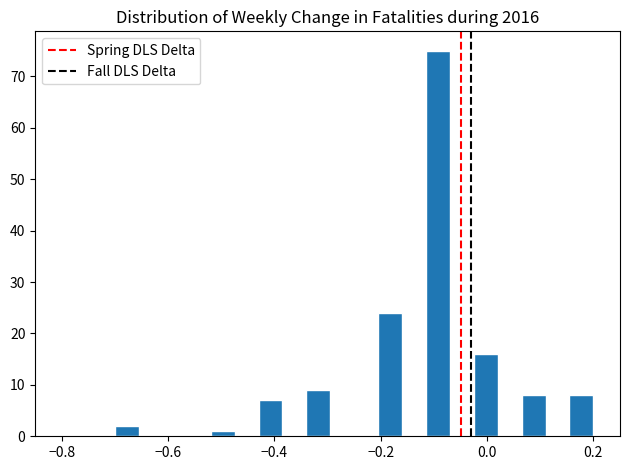

Around what value on the x-axis is the tallest bar? Give the approximate position of its centre, as read against the axis.

-0.10